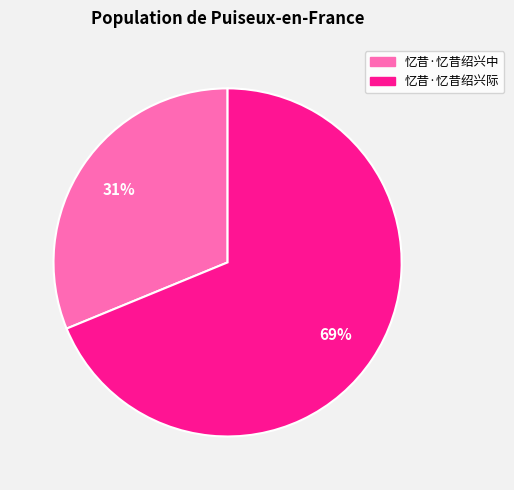

Approximately how many times larger is the value at 忆昔·忆昔绍兴际 compared to 忆昔·忆昔绍兴中?

2.2